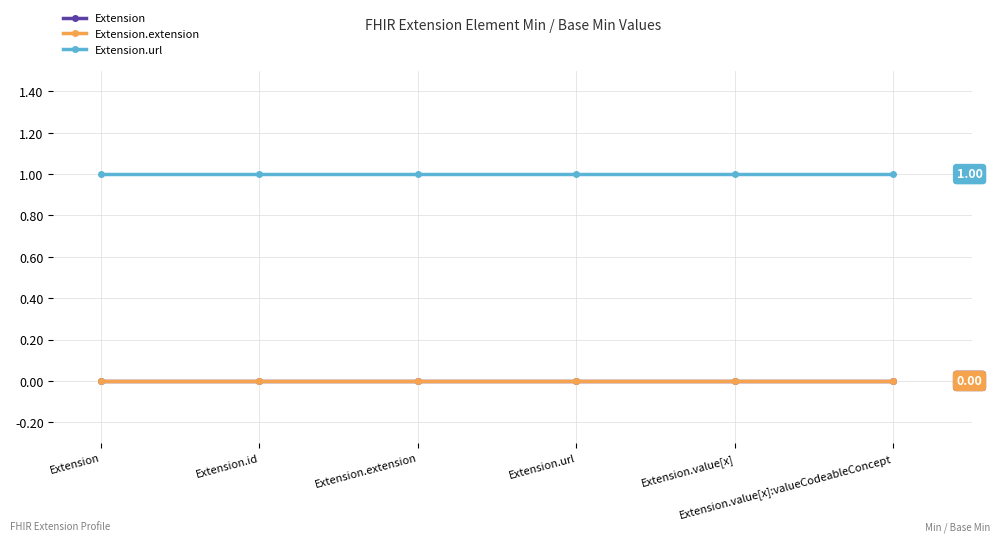

Does the chart display data point markers on the line(s)?

Yes